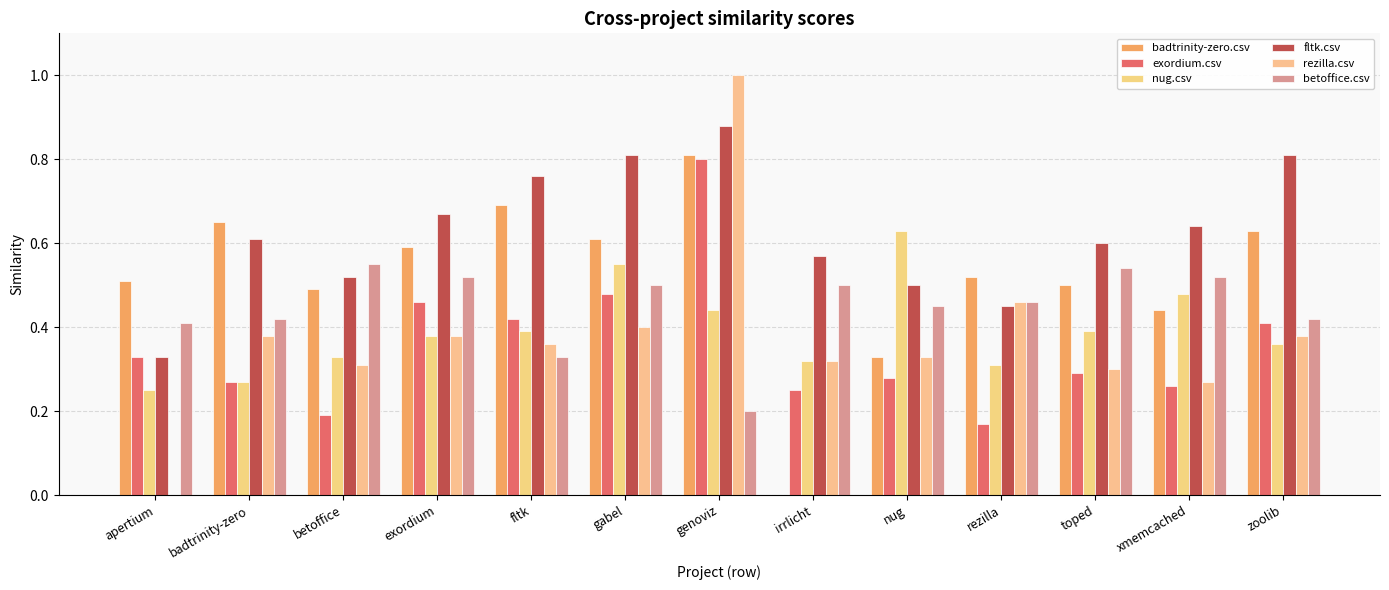

What is the value of the betoffice.csv bar at the 7th from the left?

0.2